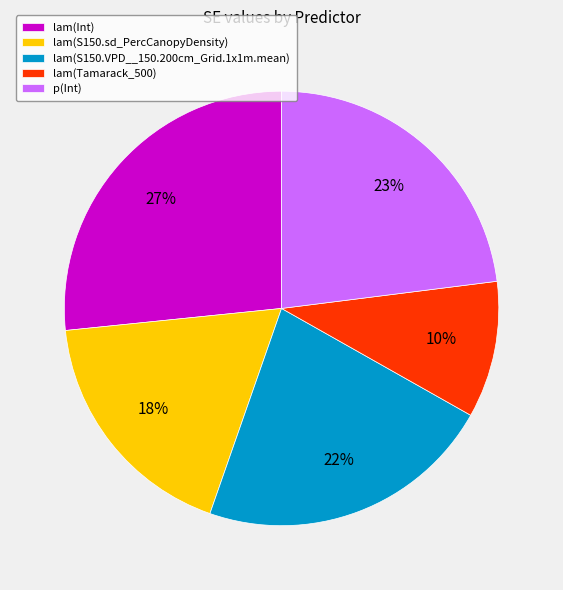

Which has a higher value, lam(Int) or lam(Tamarack_500)?

lam(Int)